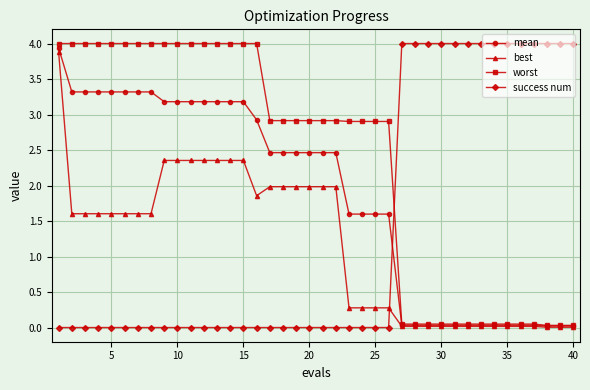

What is the value of the success num point at the 27th from the left?

4.0